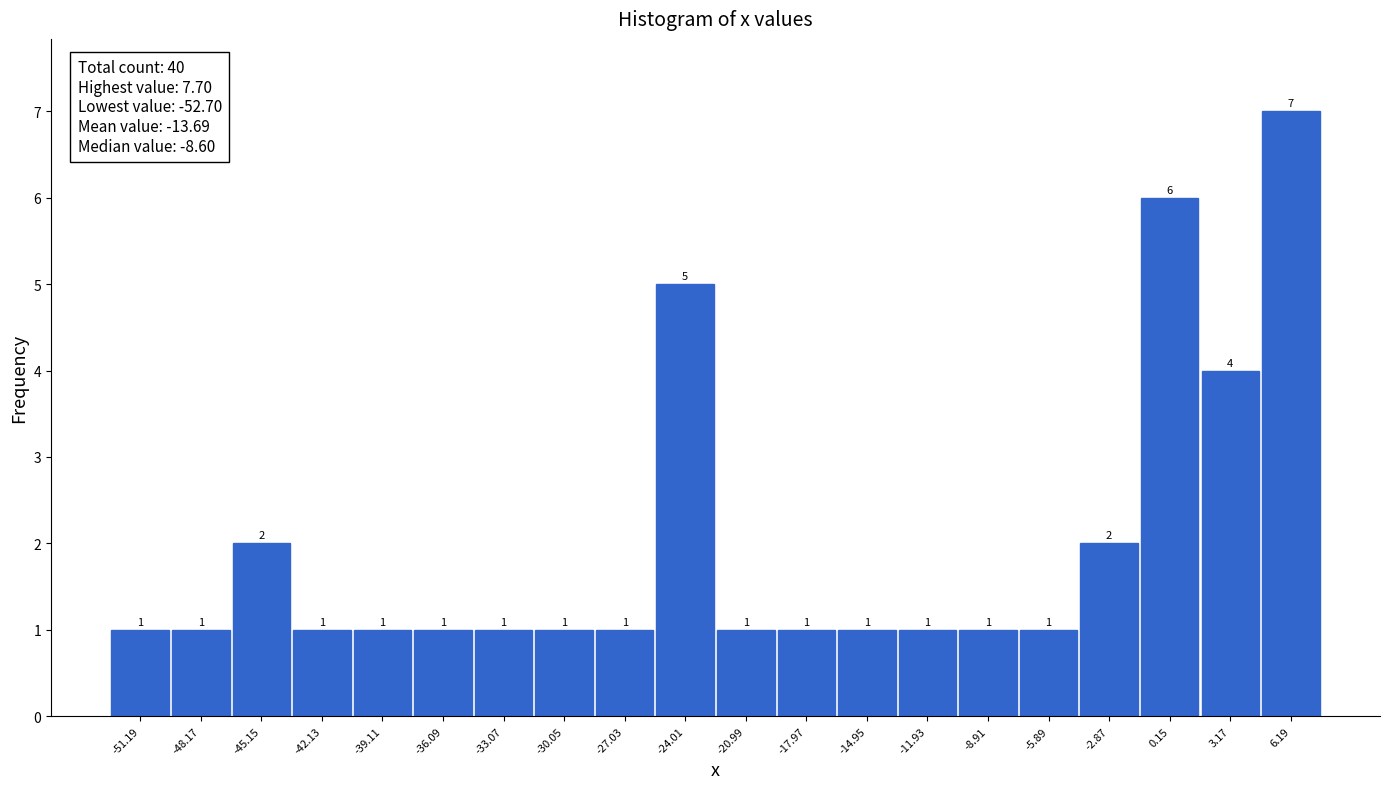

Reading left to right, transcribe this chart: for each bar, give the range it covers on the x-axis and its height. The bar edges are not printed on the chart, so give them approximately, as read against the axis.

-52.5 to -49.5: 1
-49.5 to -46.5: 1
-46.5 to -43.5: 2
-43.5 to -40.5: 1
-40.5 to -37.5: 1
-37.5 to -34.5: 1
-34.5 to -31.5: 1
-31.5 to -28.5: 1
-28.5 to -25.5: 1
-25.5 to -22.5: 5
-22.5 to -19.5: 1
-19.5 to -16.5: 1
-16.5 to -13.5: 1
-13.5 to -10.5: 1
-10.5 to -7.5: 1
-7.5 to -4.5: 1
-4.5 to -1.5: 2
-1.5 to 1.5: 6
1.5 to 4.5: 4
4.5 to 7.5: 7